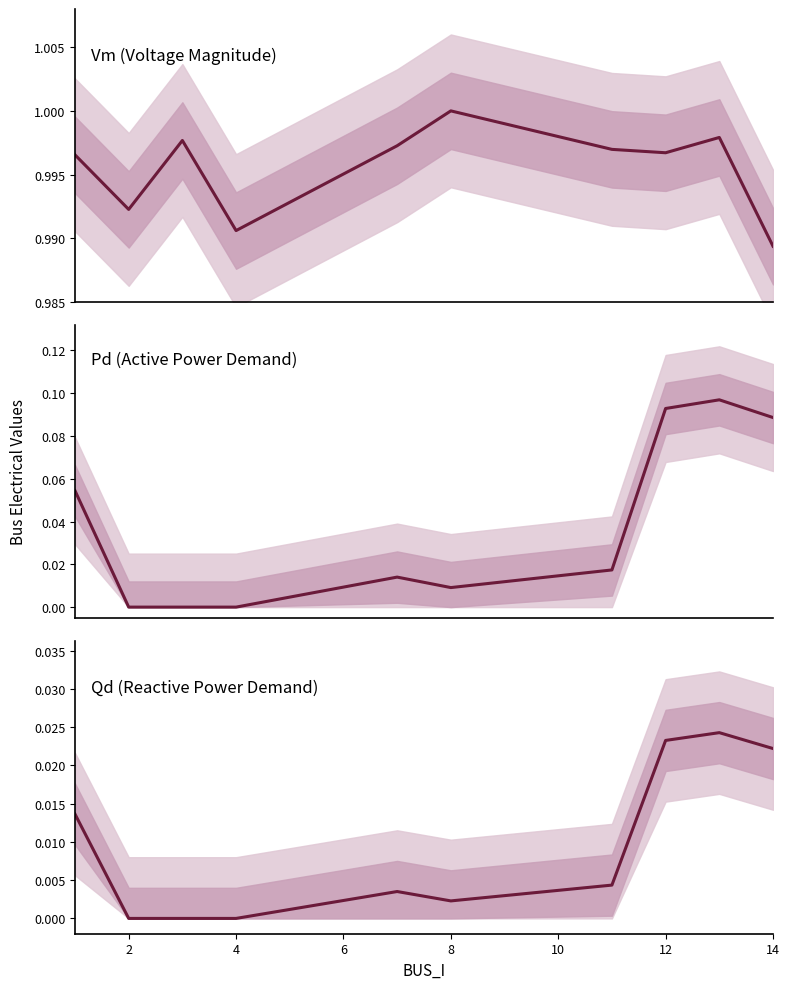

Which series has the largest total across all categories?

Vm